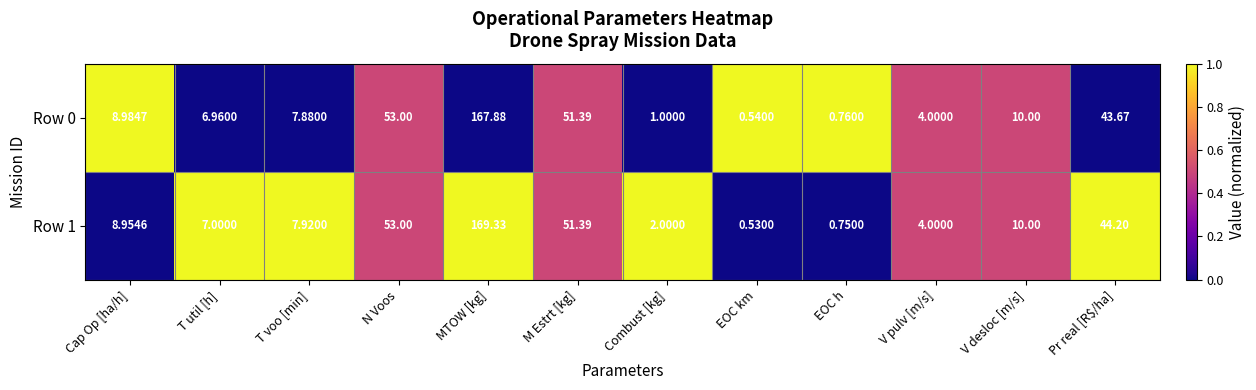

Where is Row 0 nearest to the value 84?

N Voos